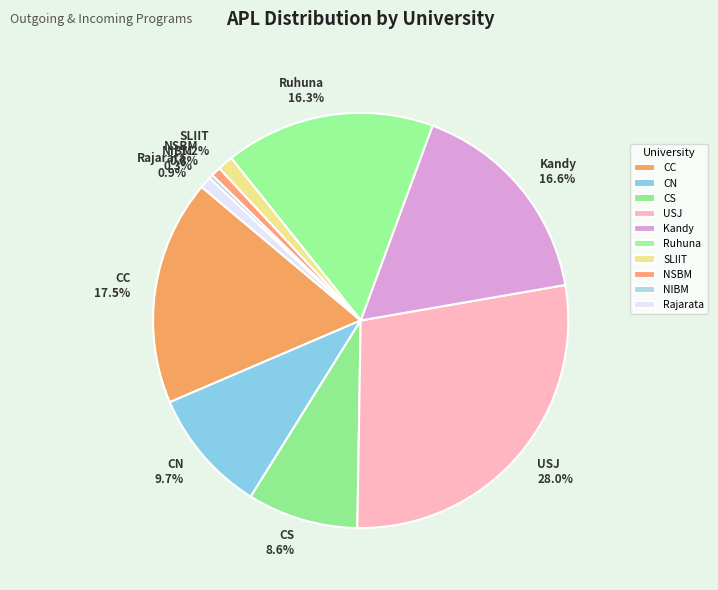

The USJ slice represents 36% of the pie. True or false?

False